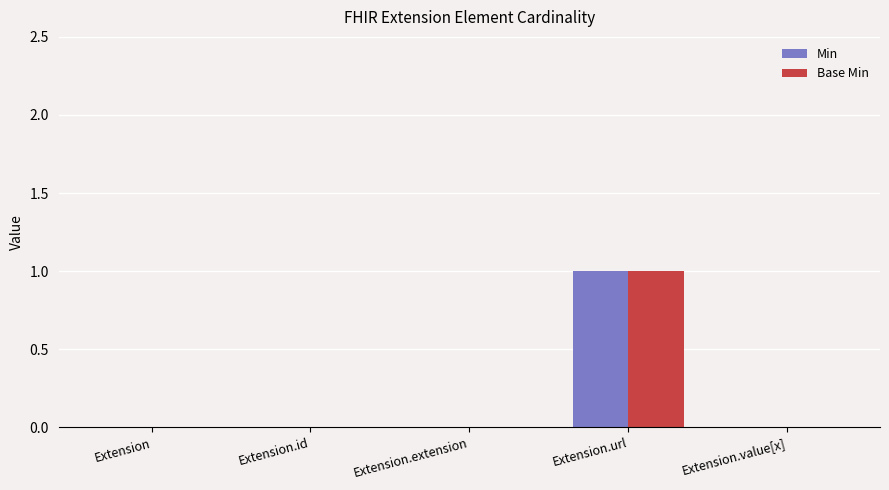

At which category is the sum across all series the highest?

Extension.url